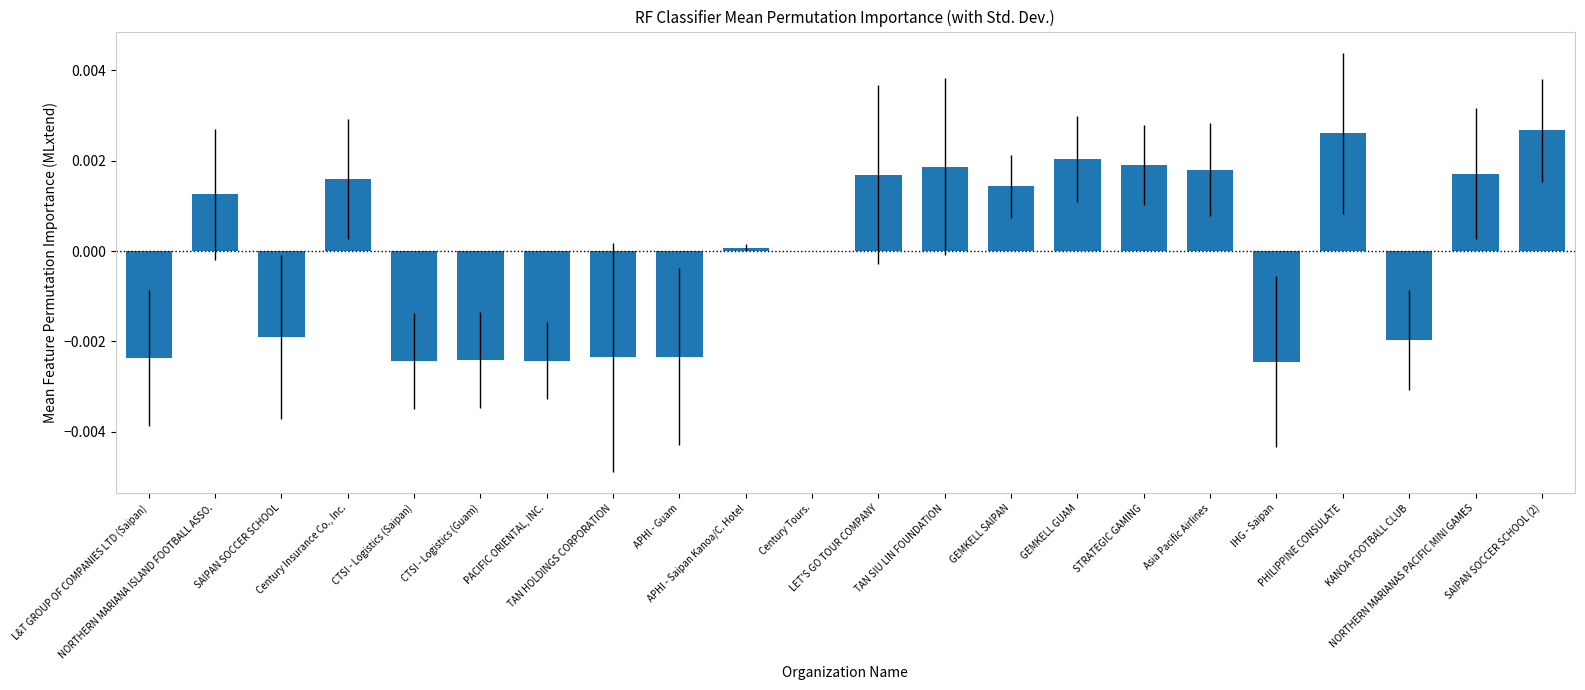

How many categories are shown in the chart?

22